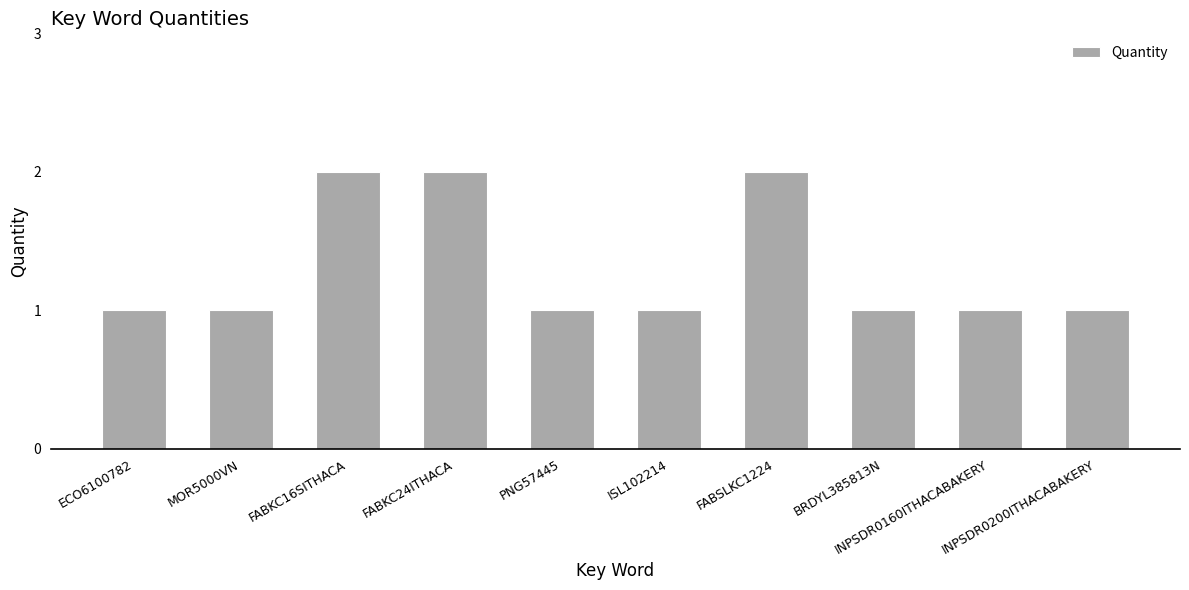

What is the sum of all values?

13